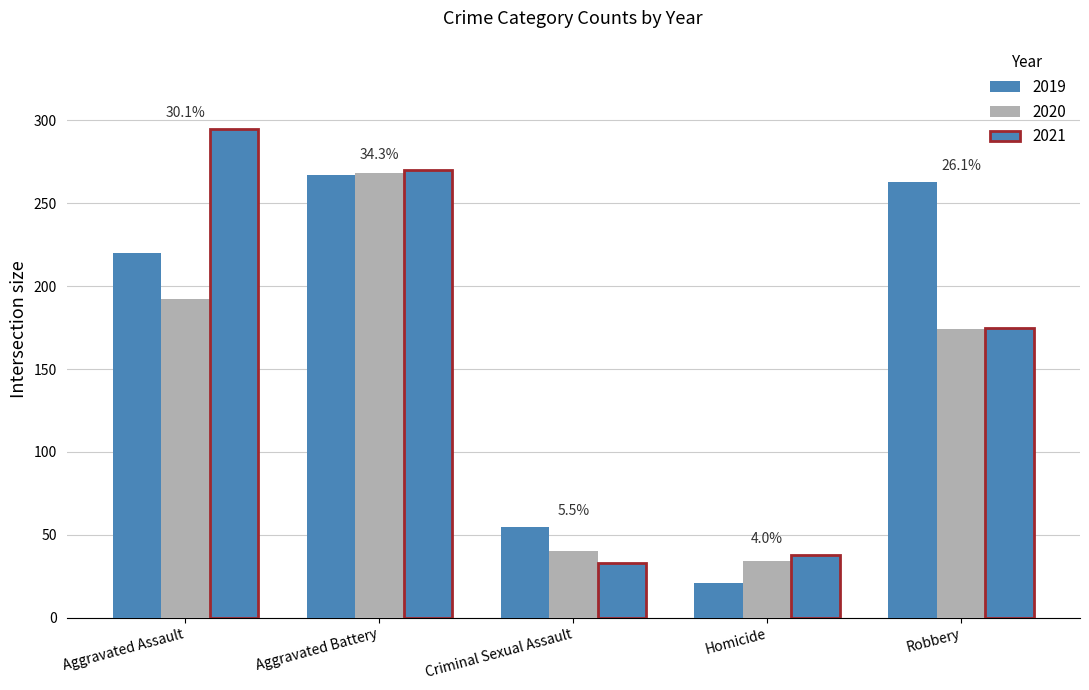

What is the value of the 2019 bar at the 5th from the left?

263